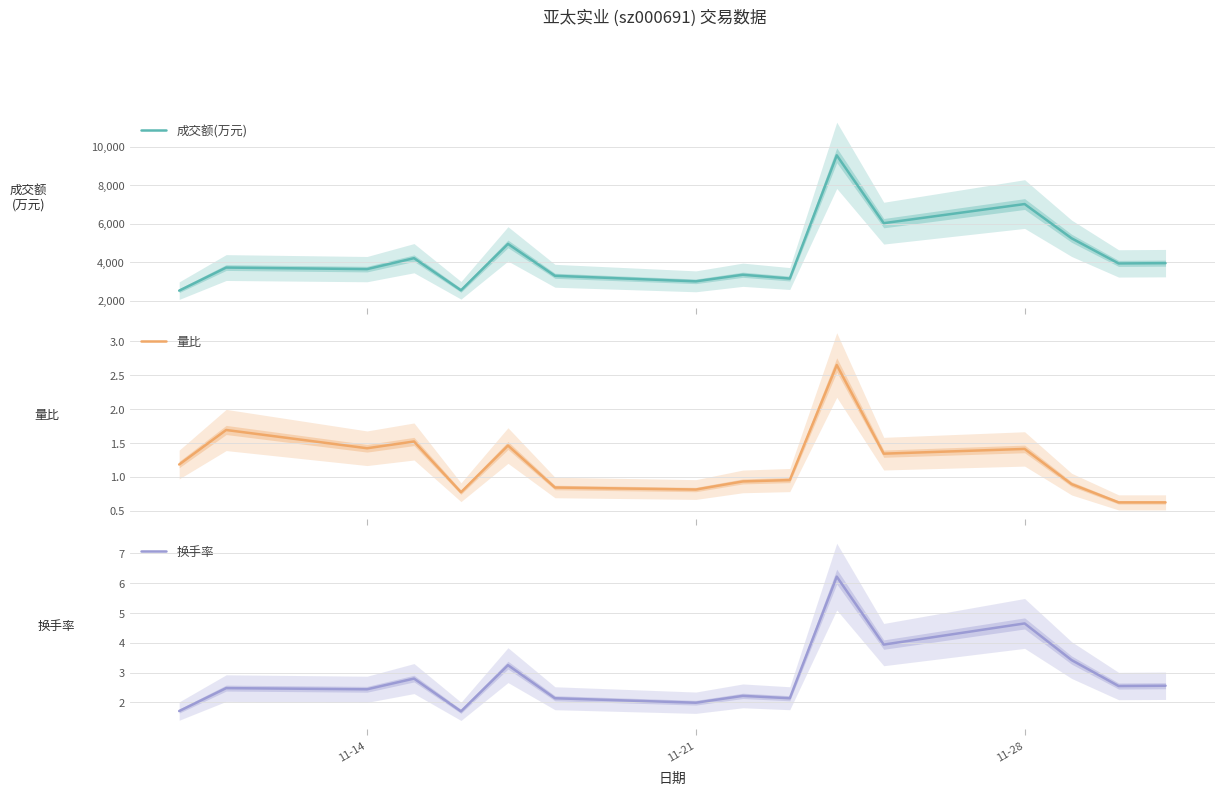

True or false: 量比 and 成交额(万元) intersect in this chart.

False